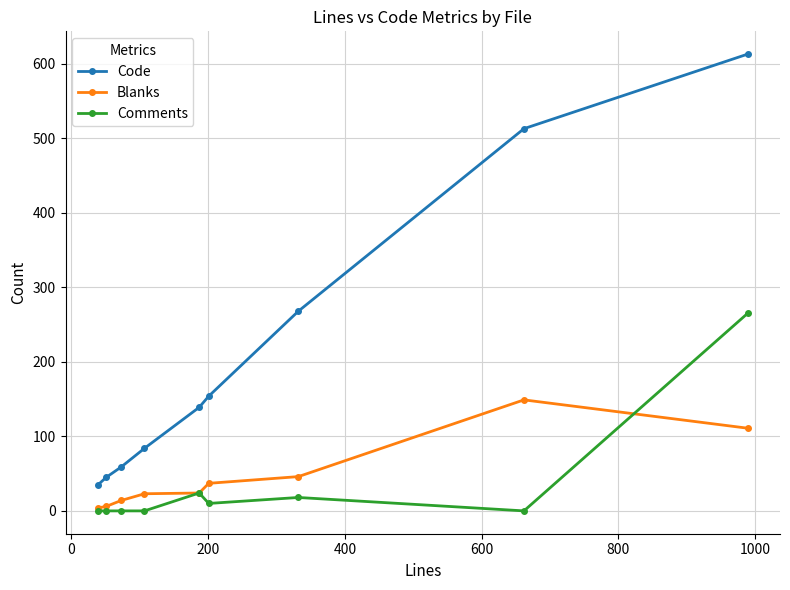

What are all the series names shown in the legend?

Code, Blanks, Comments